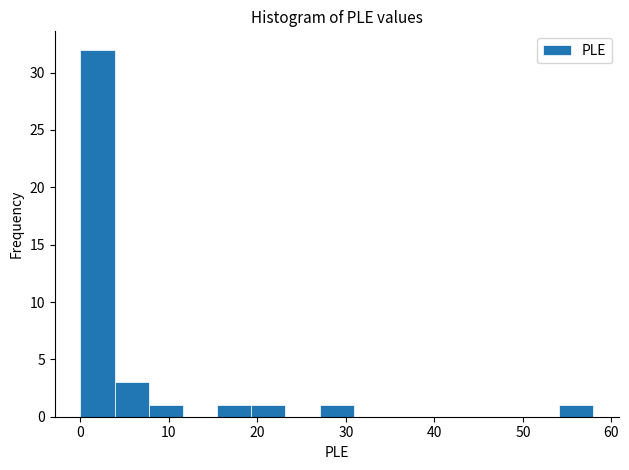

Read against the x-axis, roughly where is the centre of the tallest bar?

2